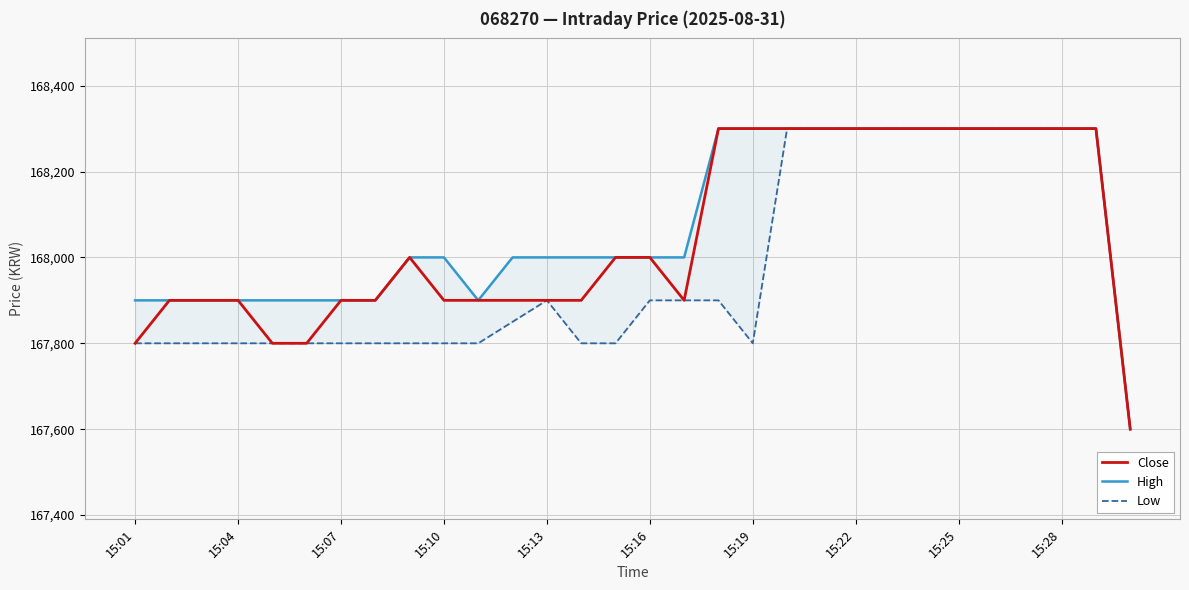

At how many categories does at least one series exceed 168078?

12